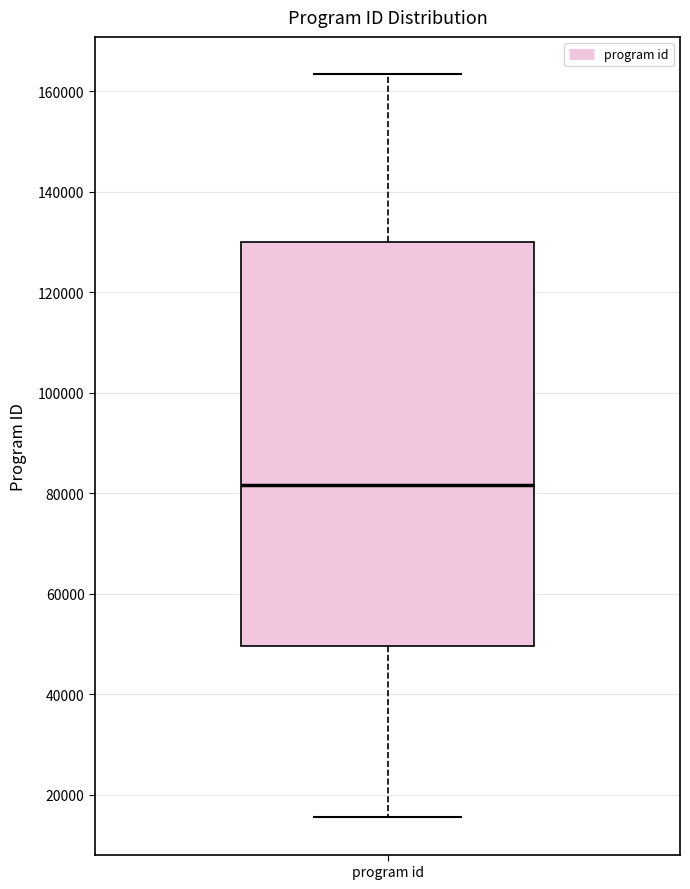

Transcribe this box plot: give where the median line is, the range the box spans, and where the two whiskers end, as read against the y-axis. The values are not printed on the chart, so give them approximately, as read against the axis.

median 82000, box 50000 to 130000, whiskers 16000 to 164000